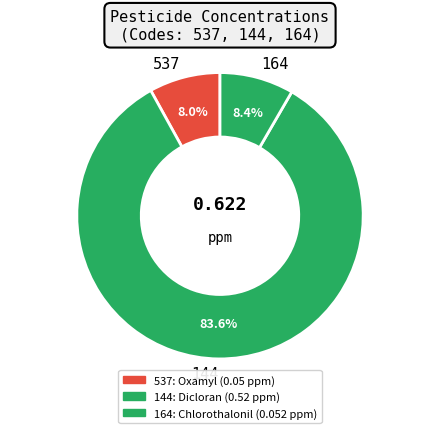

Do 164 and 537 together represent more than half of the pie?

No